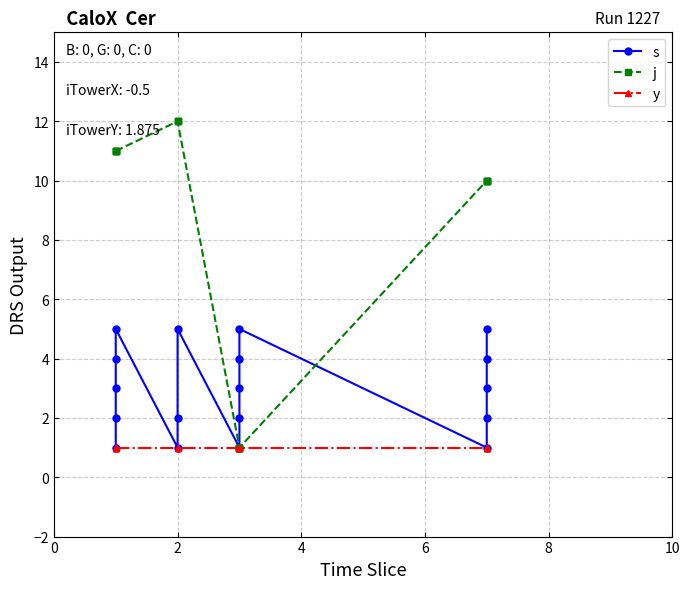

Rank the series by their maximum value, from highest to lowest.

j, s, y